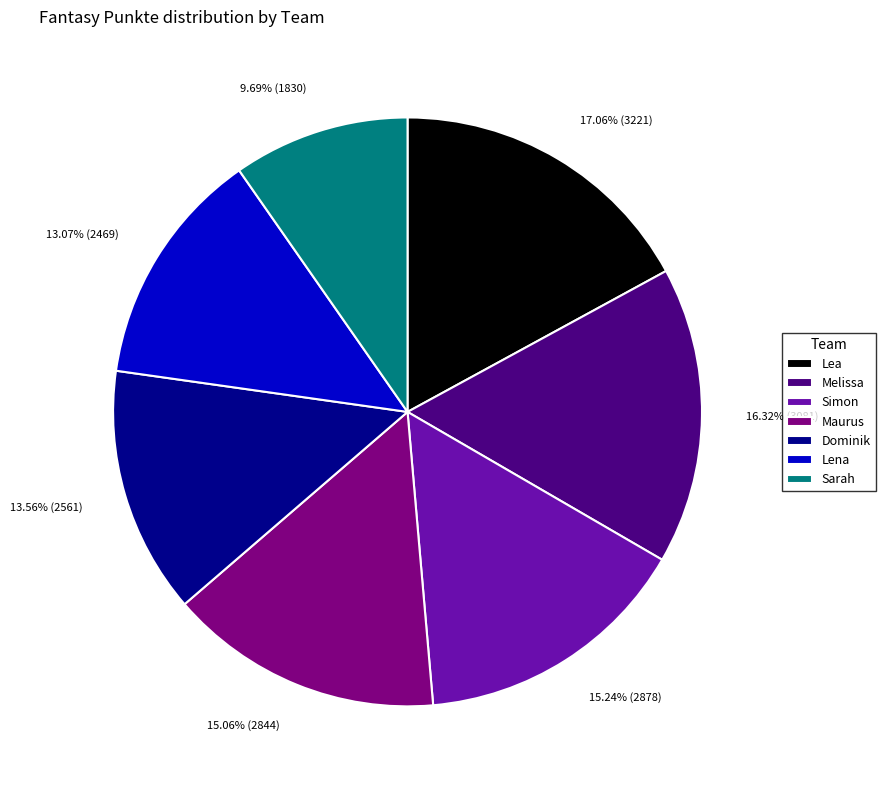

What is the largest slice in the pie chart?

Lea